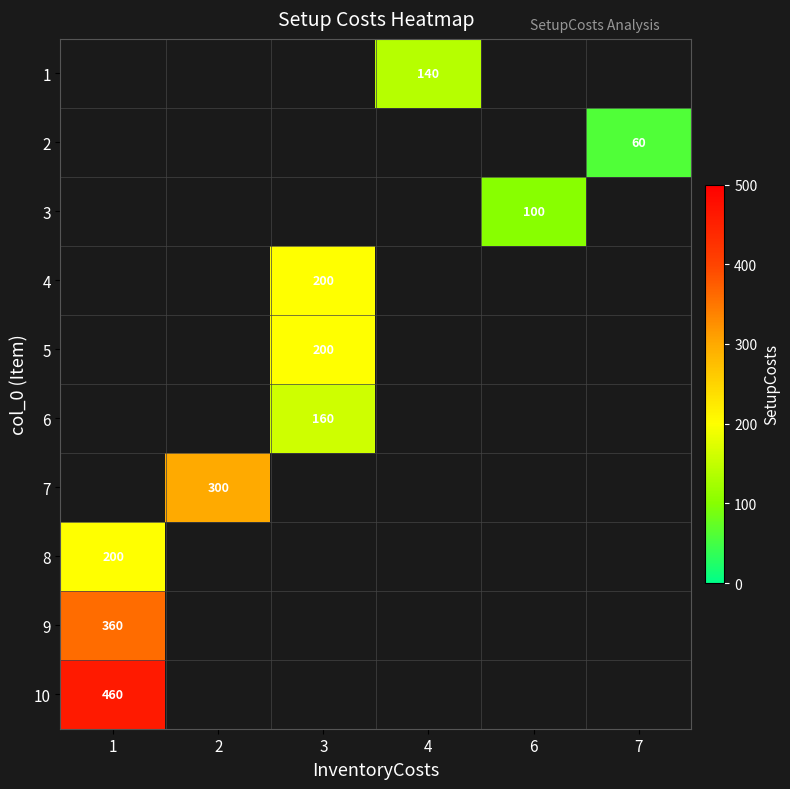

Which category has the lowest value in the row_9 series?

1